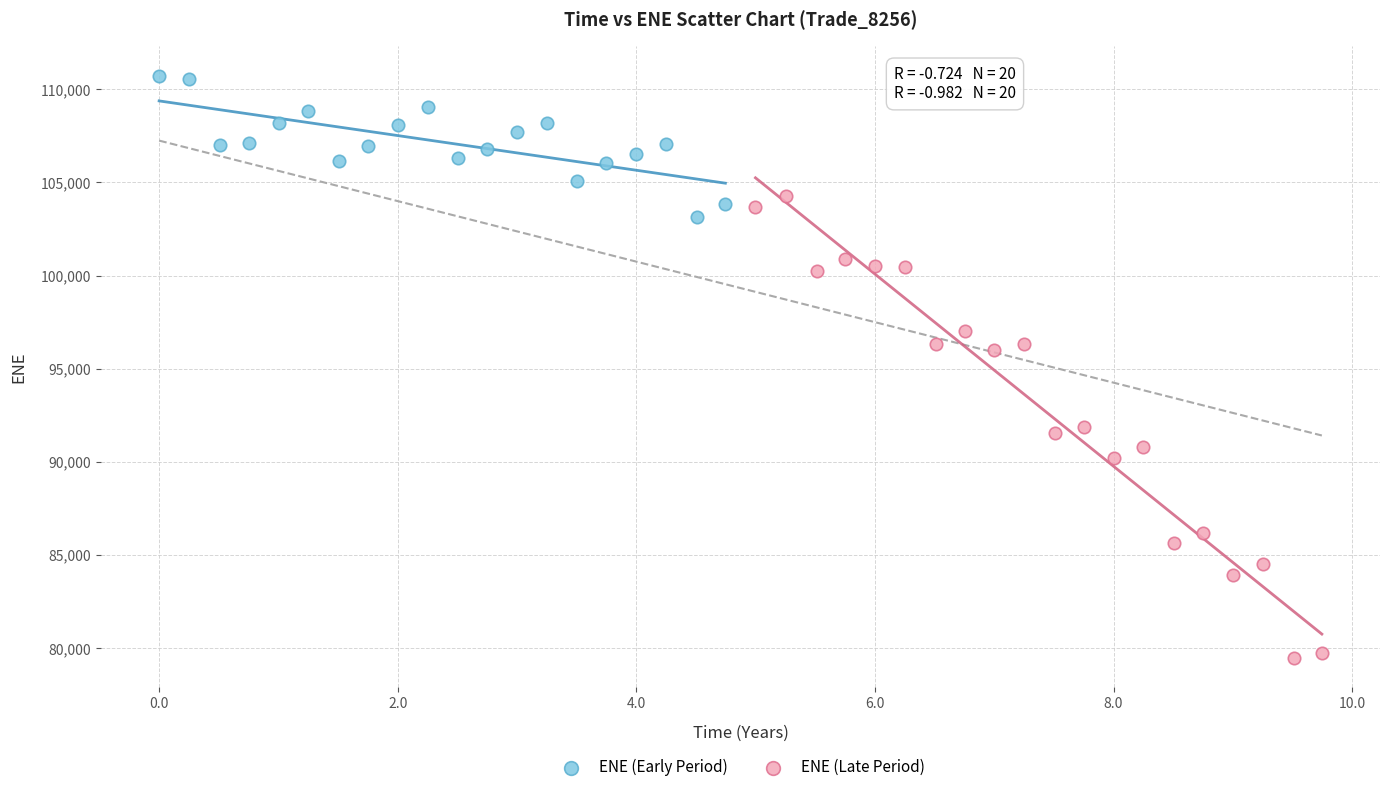

What are all the series names shown in the legend?

ENE (Early Period), ENE (Late Period)